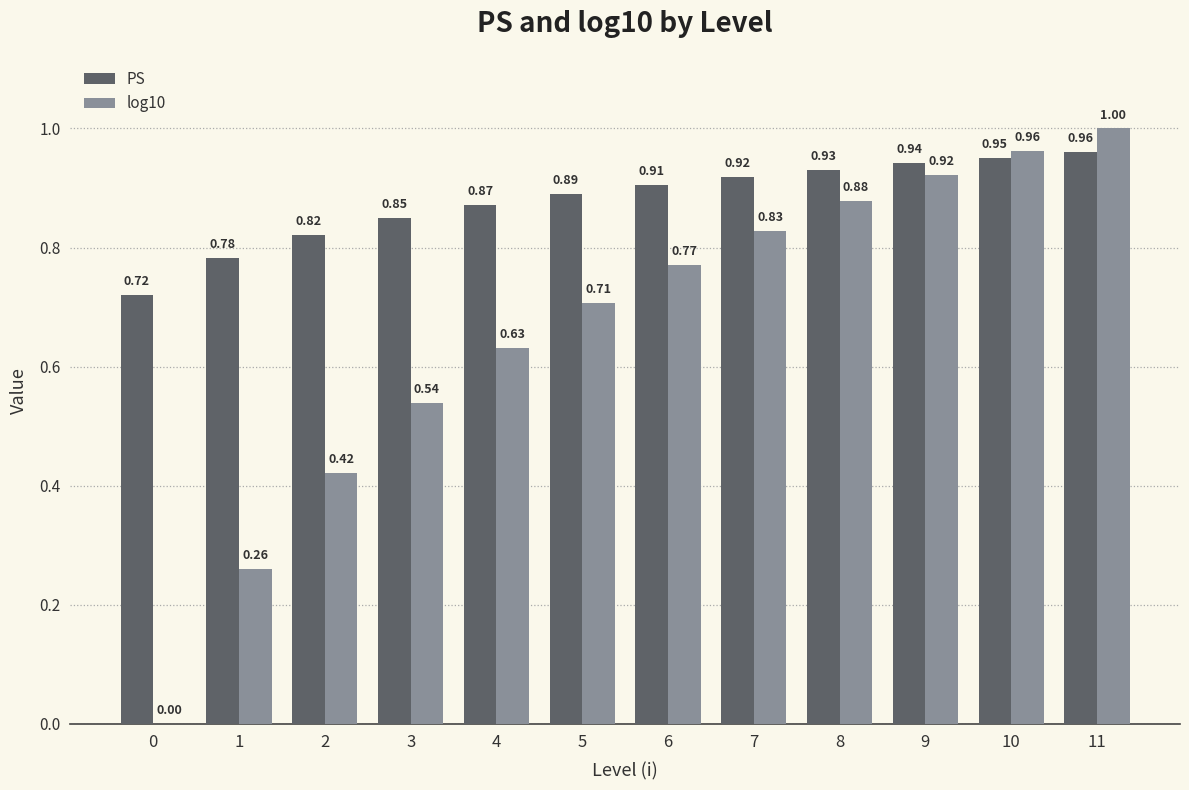

What is the total value across all series at 11?

2.0